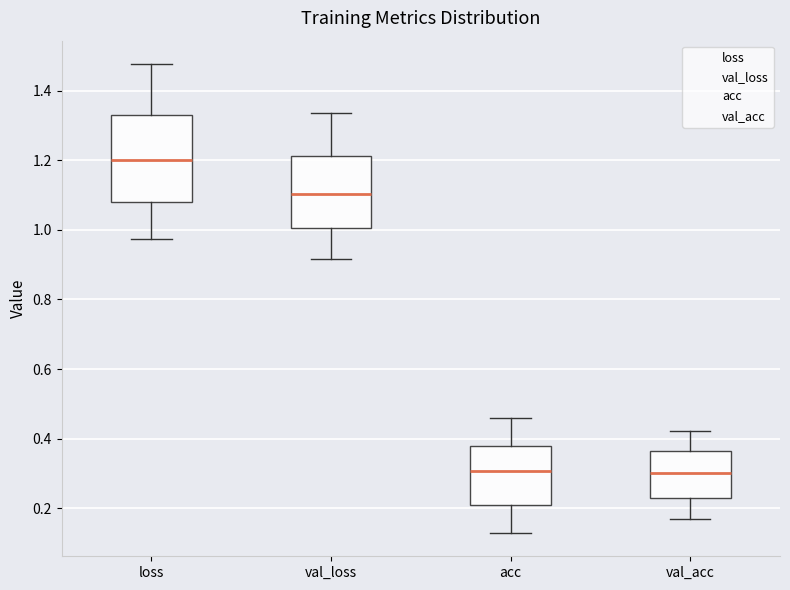

Where is the upper edge of the box for loss on the y-axis? The values are not printed on the chart, so give them approximately, as read against the axis.

1.32